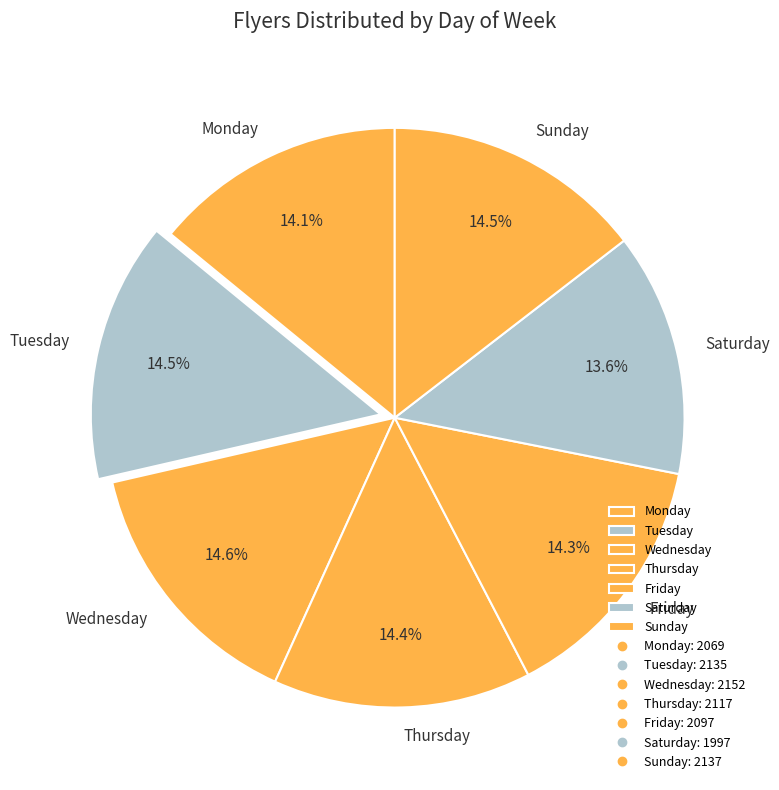

What percentage is the Wednesday slice, to the nearest percent?

15%